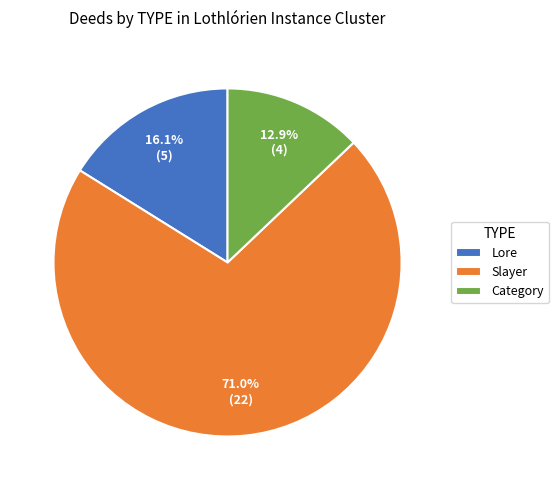

To the nearest percent, what portion does Lore represent?

16%